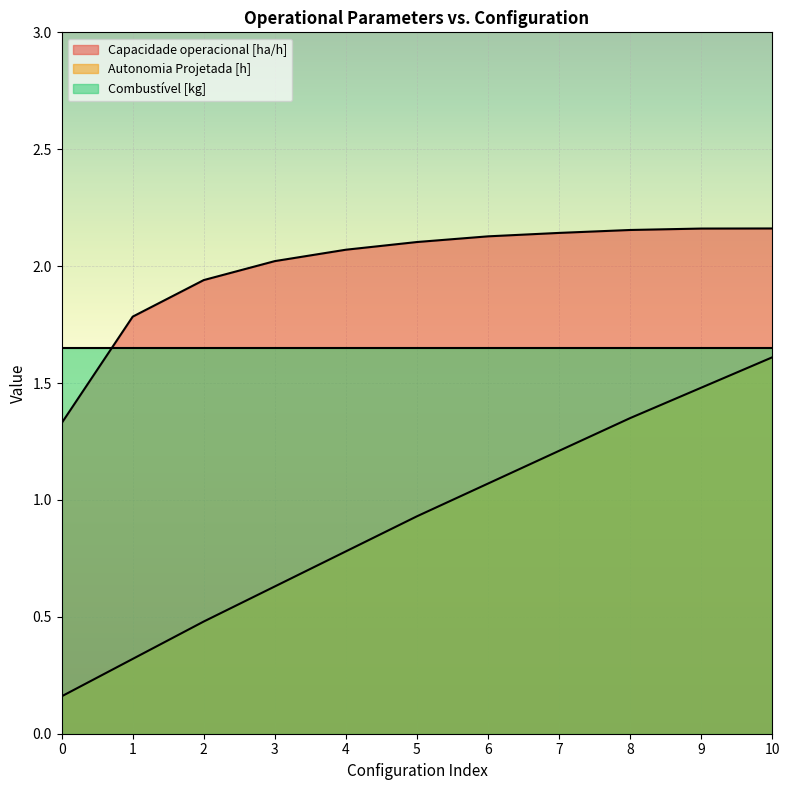

The Autonomia Projetada [h] series shows 0.1 at 0. True or false?

False